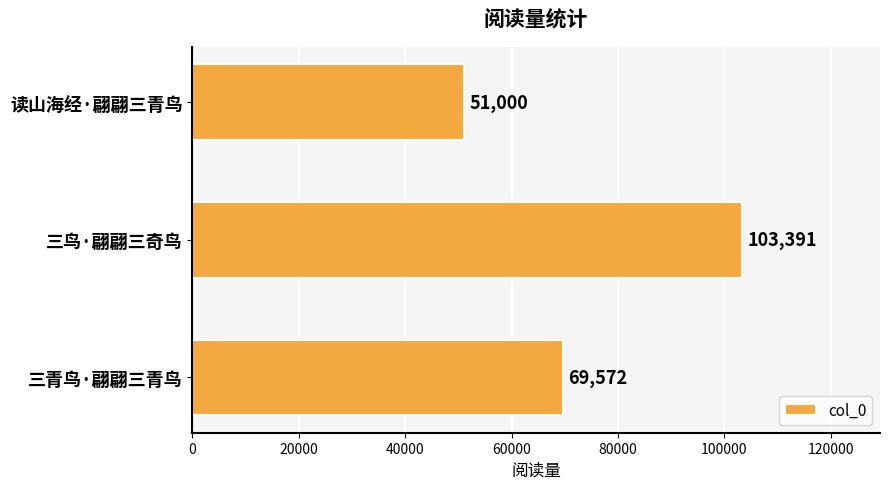

Reading top to bottom, what are all the values shown in this chart?

51000	103391	69572